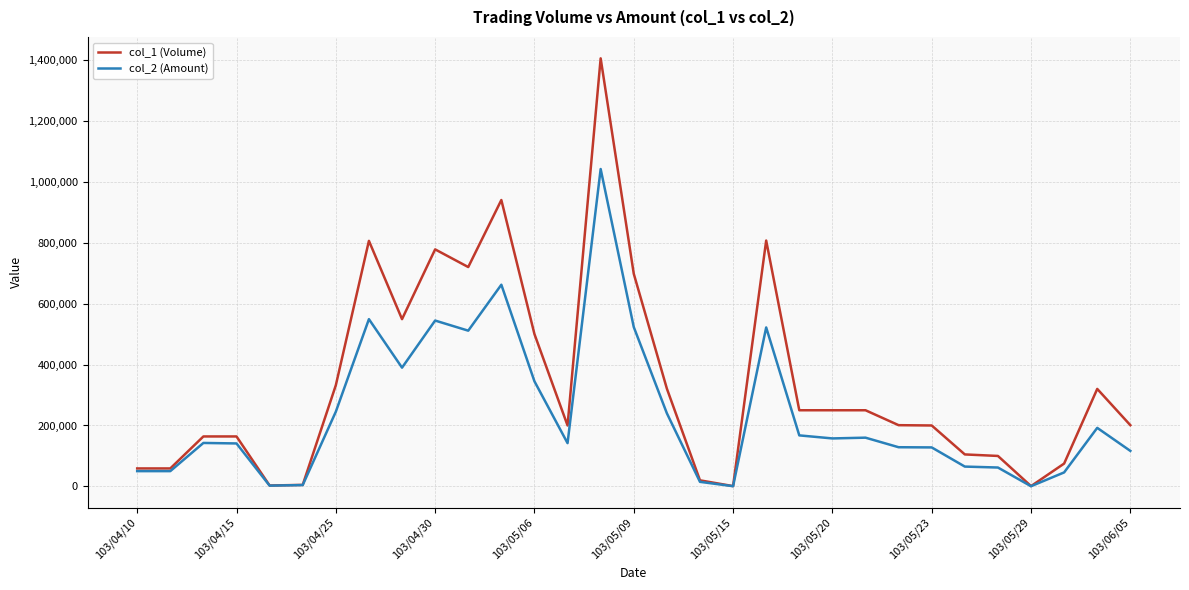

Rank the series by their maximum value, from highest to lowest.

col_1 (Volume), col_2 (Amount)